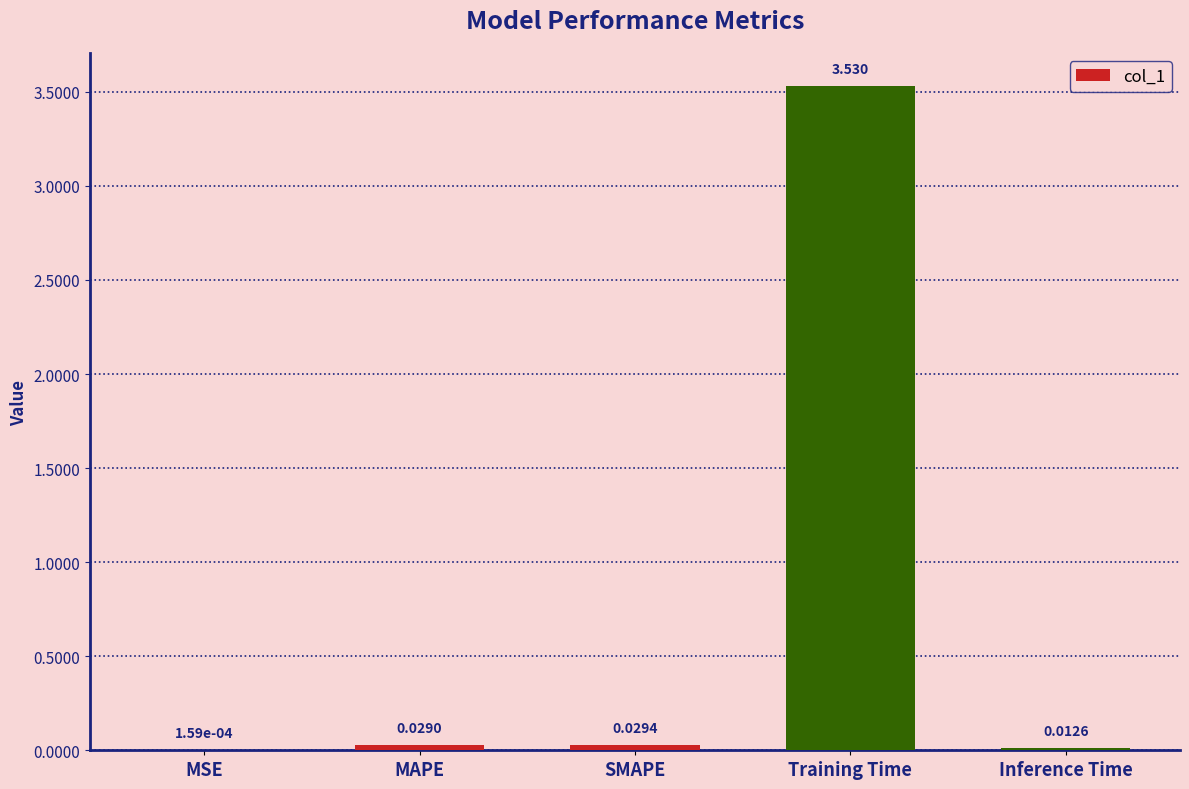

What is the sum of all values?

3.6